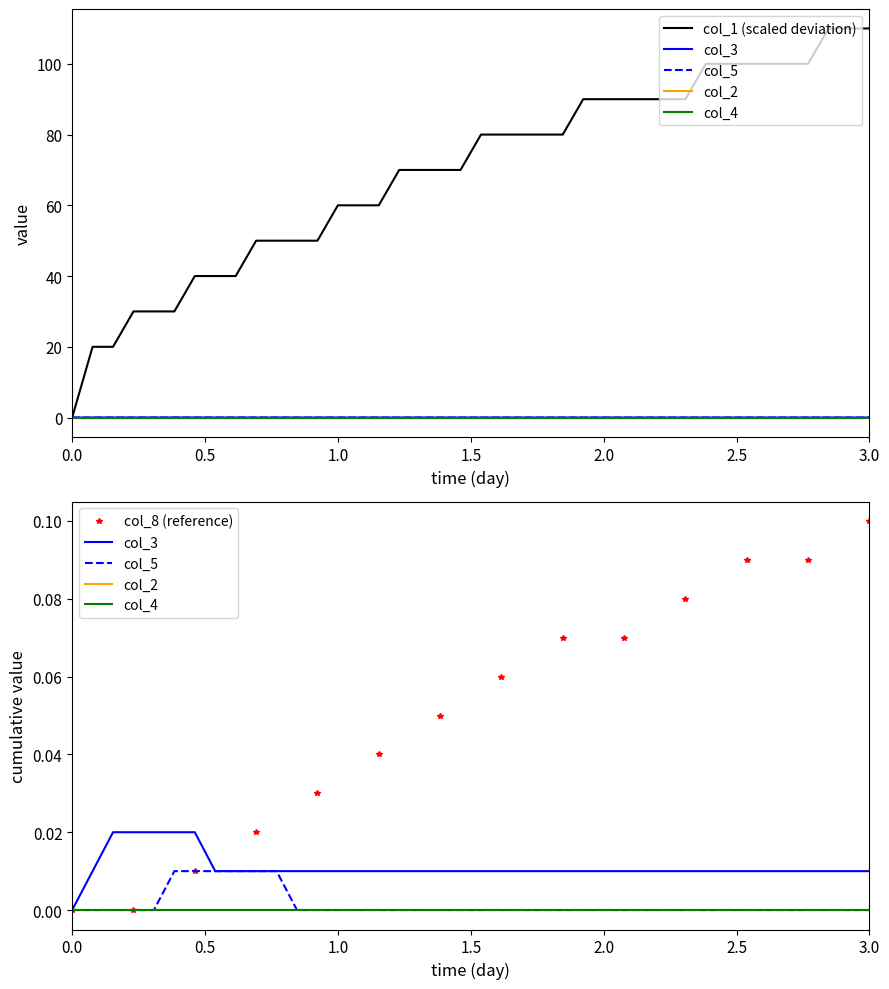

What is the difference between the maximum and minimum values in the col_1 (scaled deviation) series?

110.0